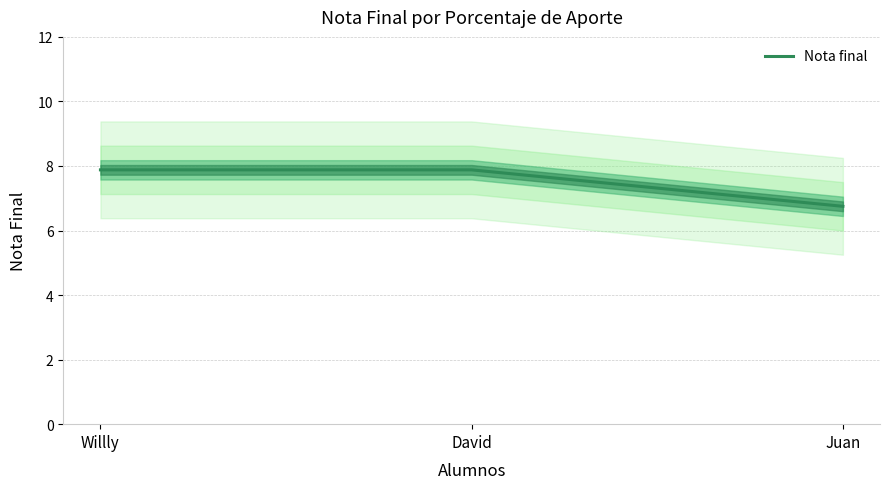

Does the chart display data point markers on the line(s)?

No